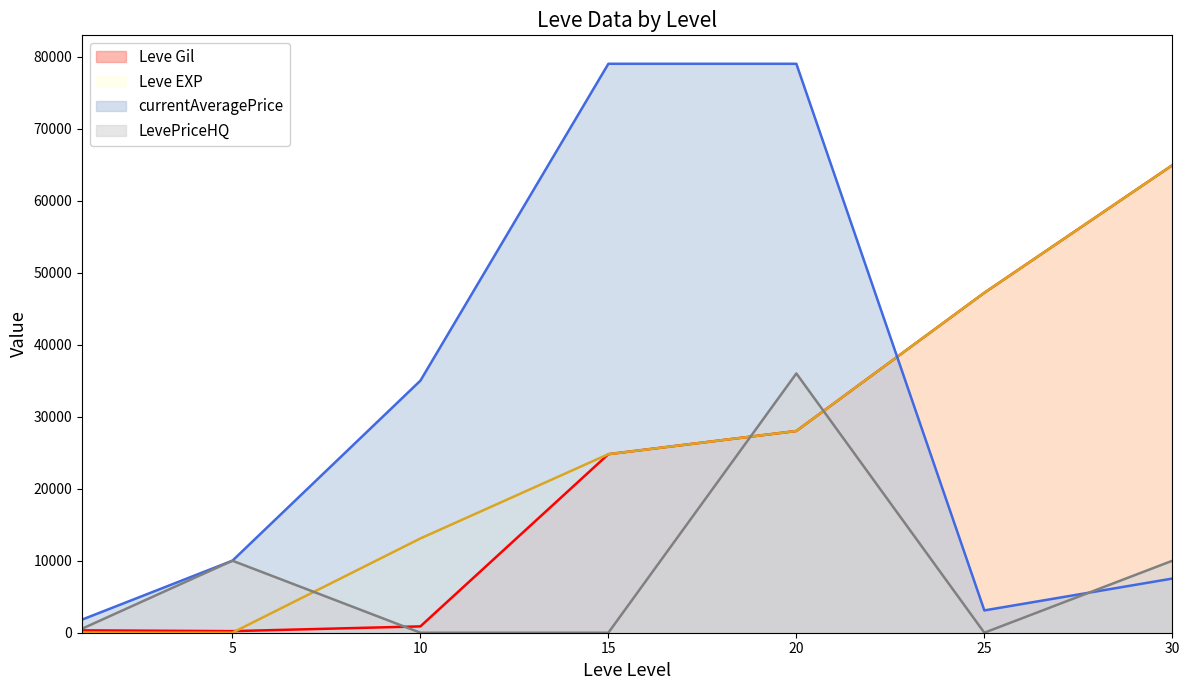

Reading left to right, extract all data points from this chart.

Leve Gil: 330	220	880	24790	28010	47200	64910
Leve EXP: 1	5	13090	24790	28010	47200	64910
currentAveragePrice: 1820	10000	35000	78999	78999	3098	7519
LevePriceHQ: 554	10000	0	0	36000	0	9992